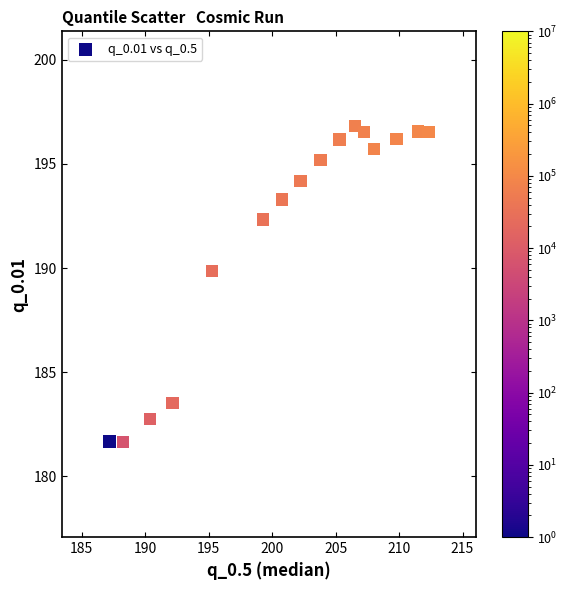

What is the range of X values (max minus min)?

25.1